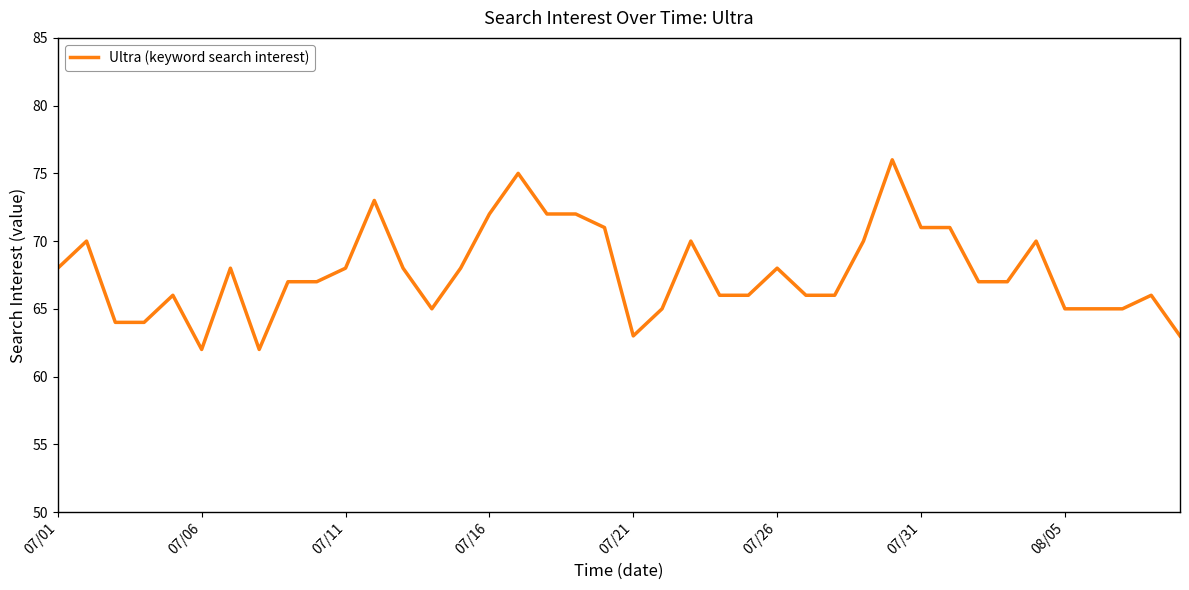

What is the maximum value shown in the chart?

76